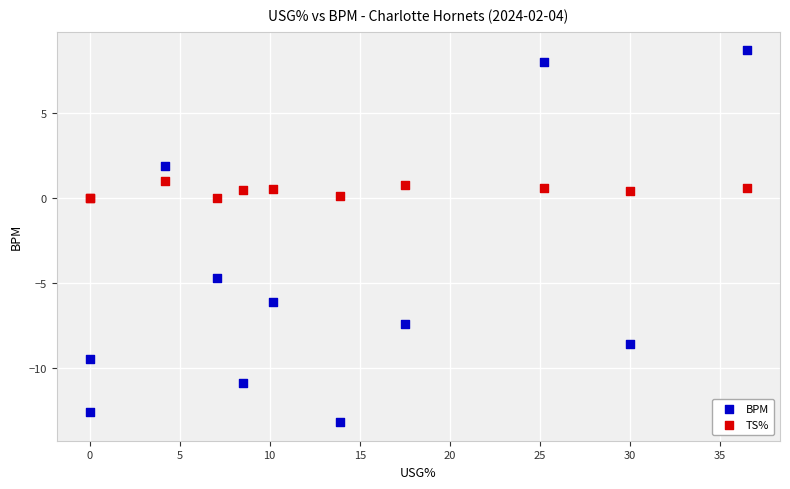

What are all the series names shown in the legend?

BPM, TS%